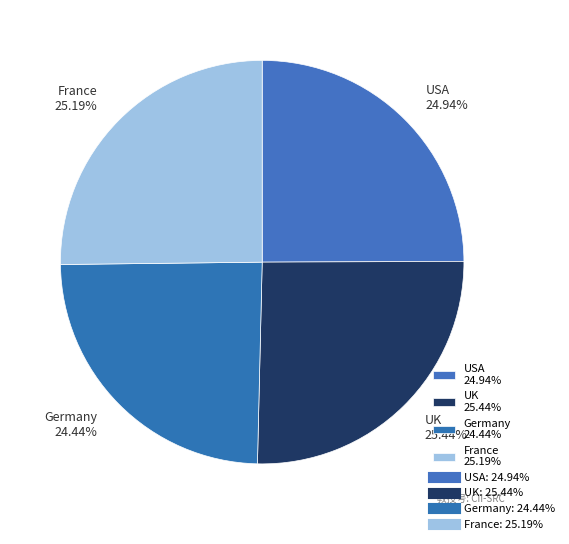

Is there any slice that represents more than half of the pie?

No